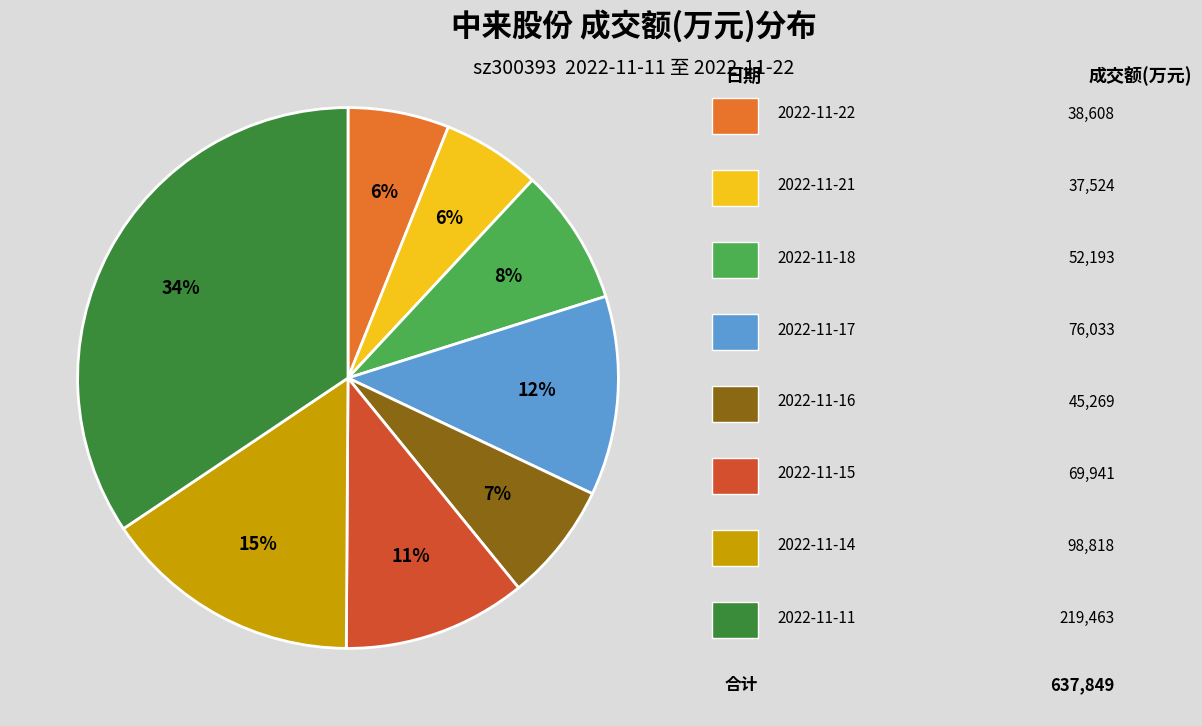

To the nearest percent, what is the average slice percentage?

12%